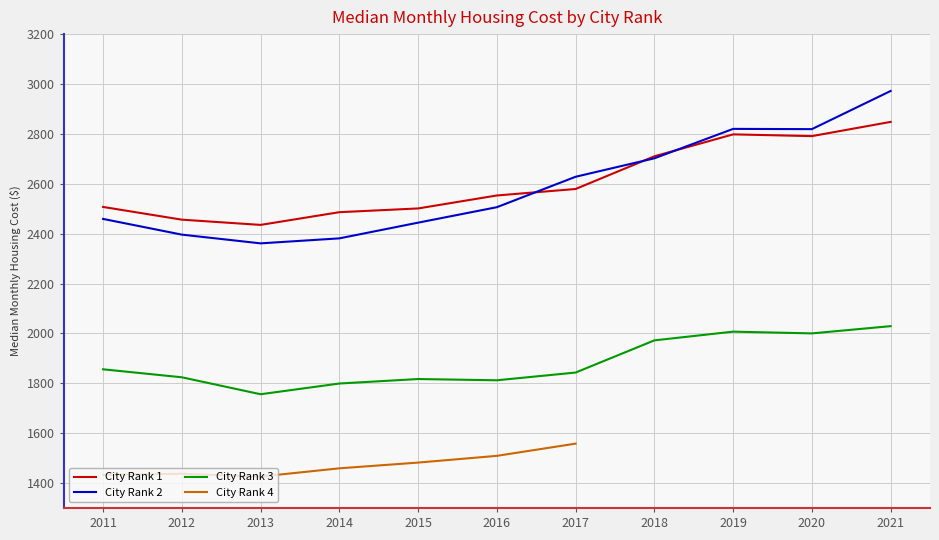

True or false: City_Rank_3 and City_Rank_1 intersect in this chart.

False